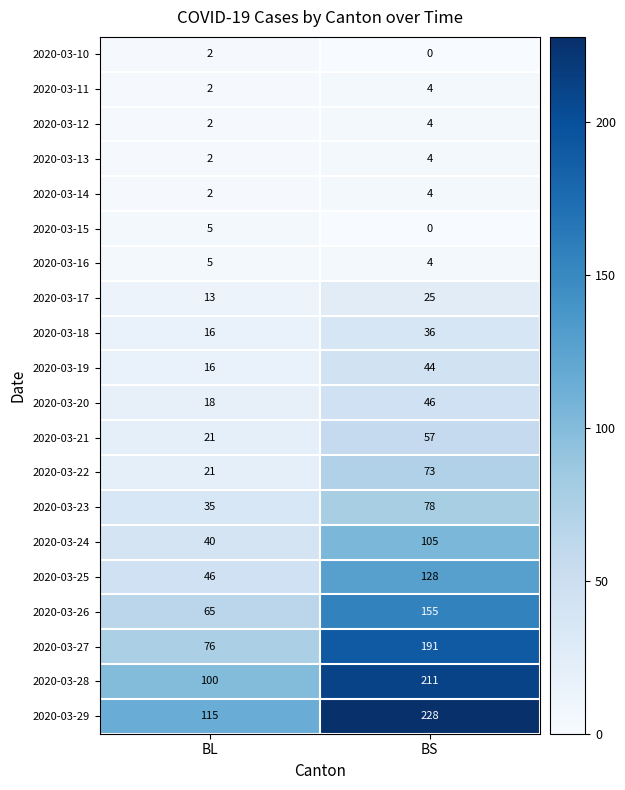

At which category does the chart reach its peak across all series?

BS